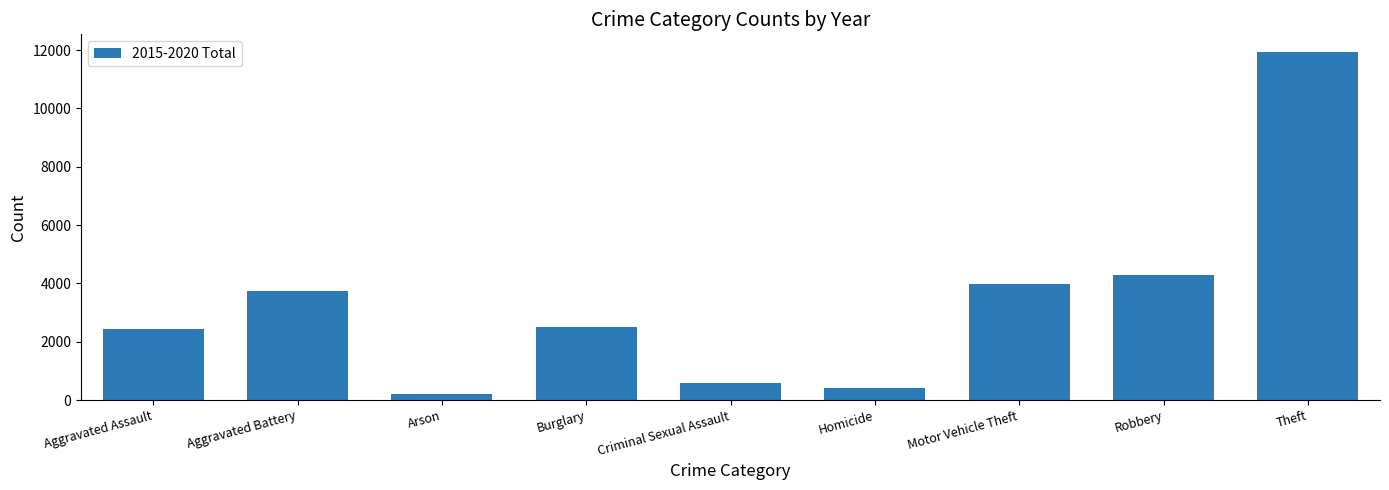

At which category does the chart reach its minimum across all series?

Arson